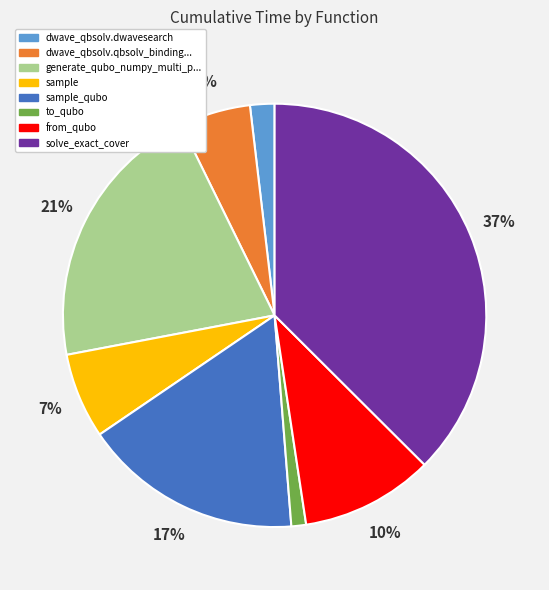

Does any single category account for the majority?

No